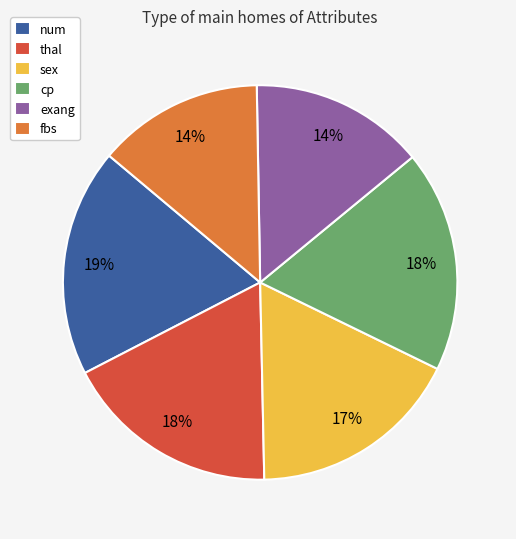

Count the number of slices in the pie.

6